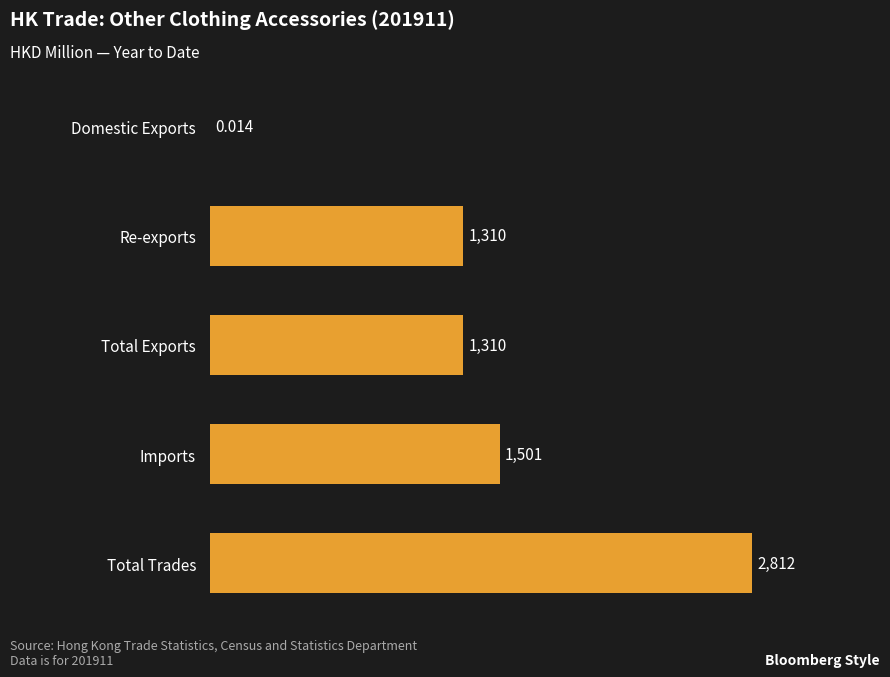

Which category has the highest value across all series?

Total Trades